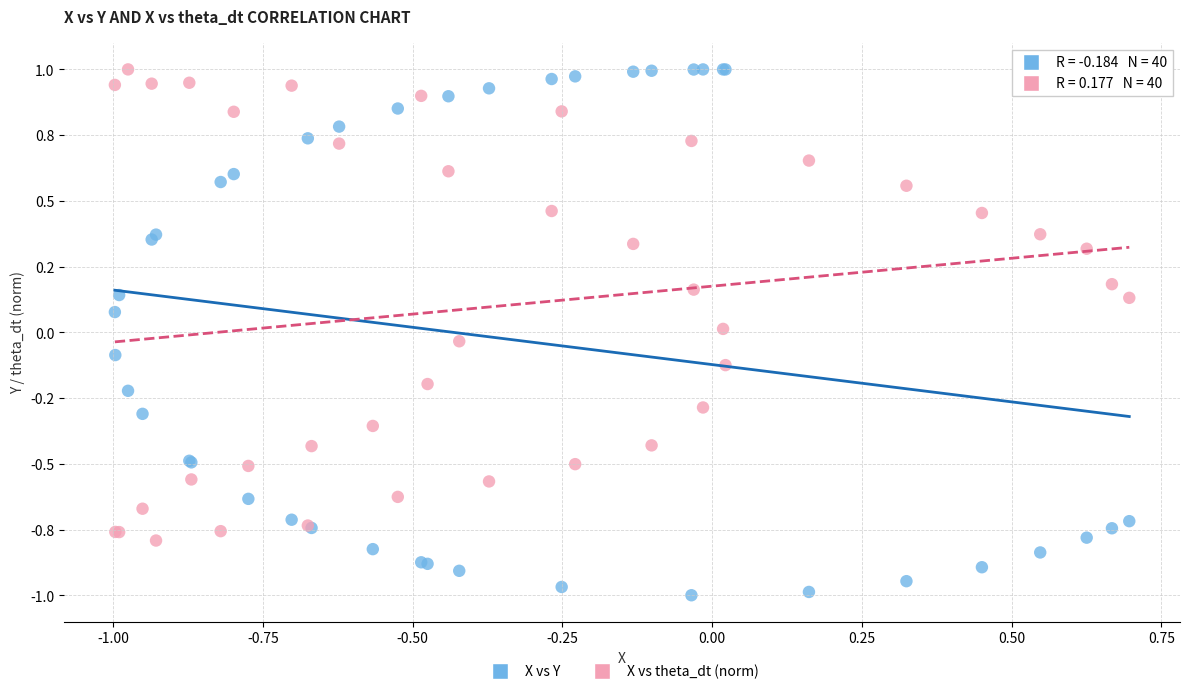

Which series reaches the minimum Y coordinate?

X vs Y